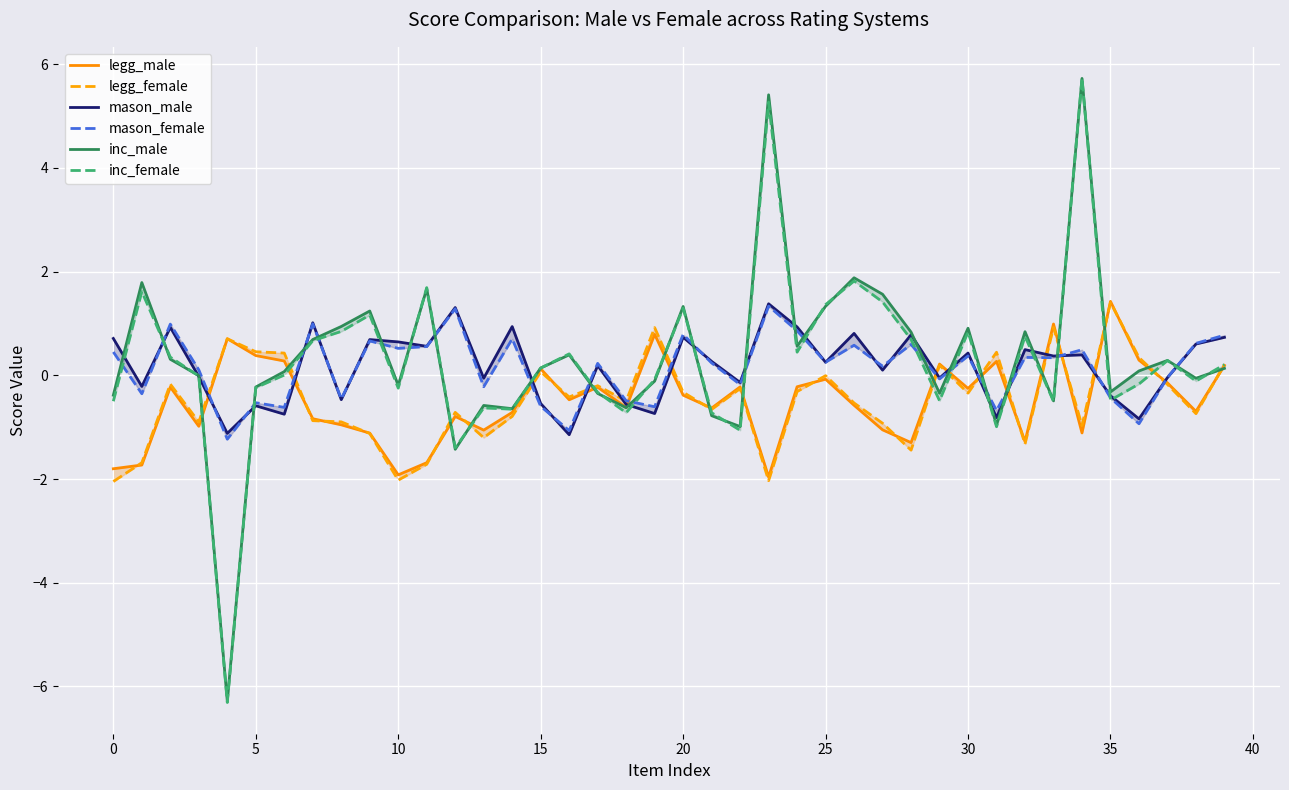

The mason_female series shows 0.5 at 32. True or false?

False